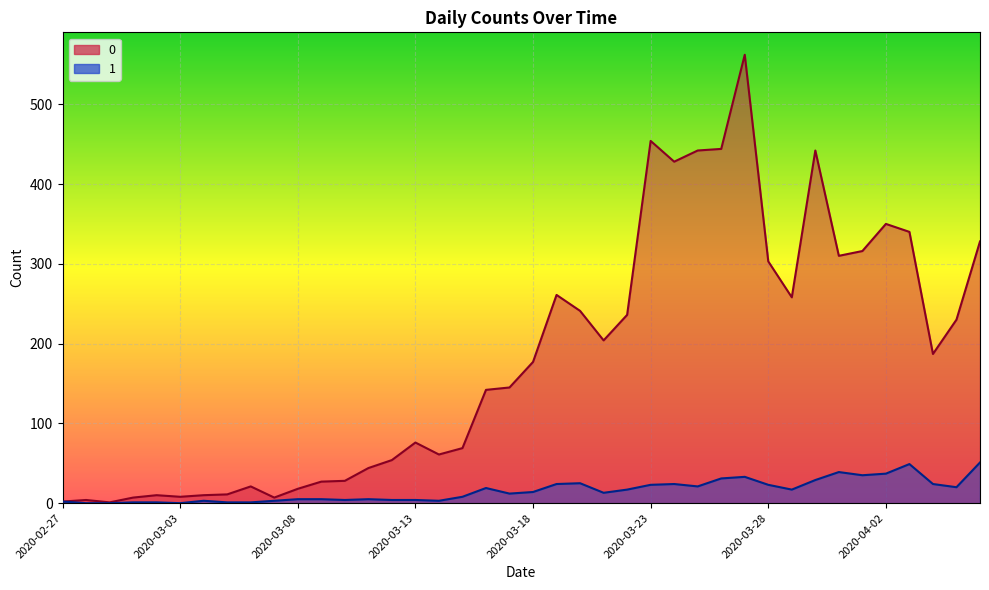

What is the average value of the 1 series?

16